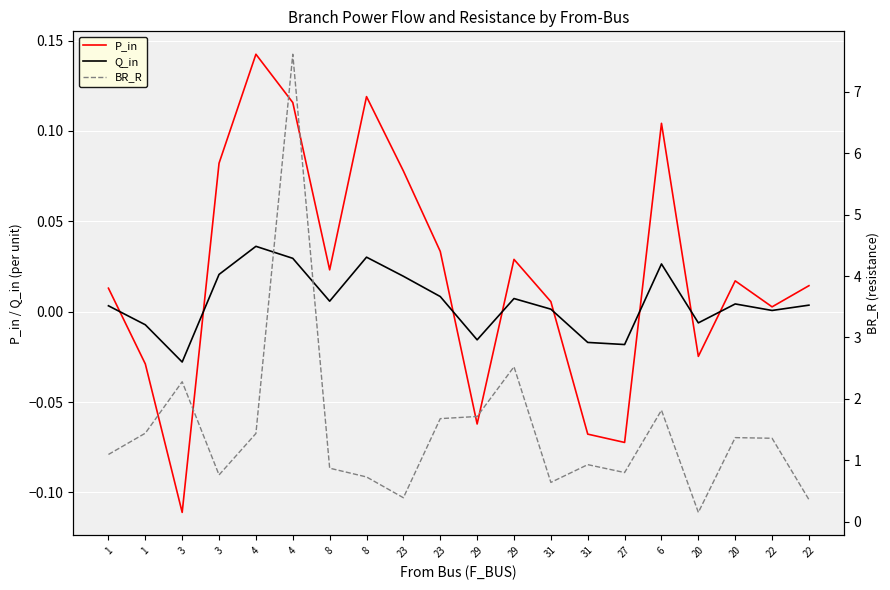

What is the difference between the highest and lowest values at 31?

0.6